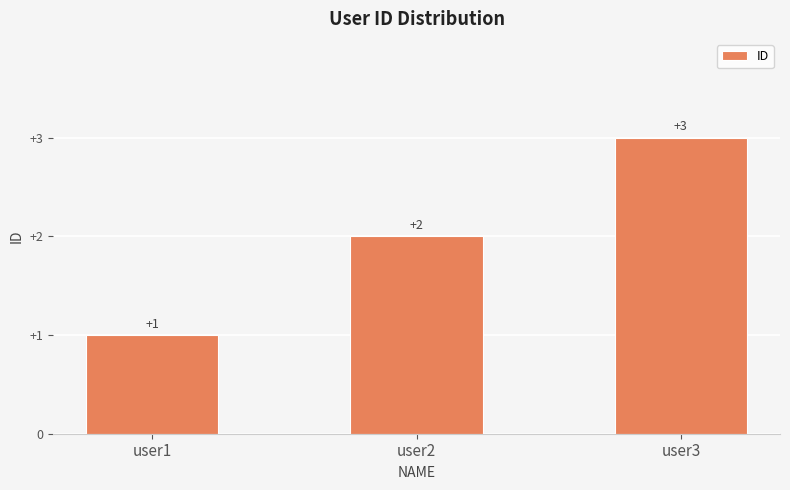

List the labels in order of value, largest first.

user3, user2, user1